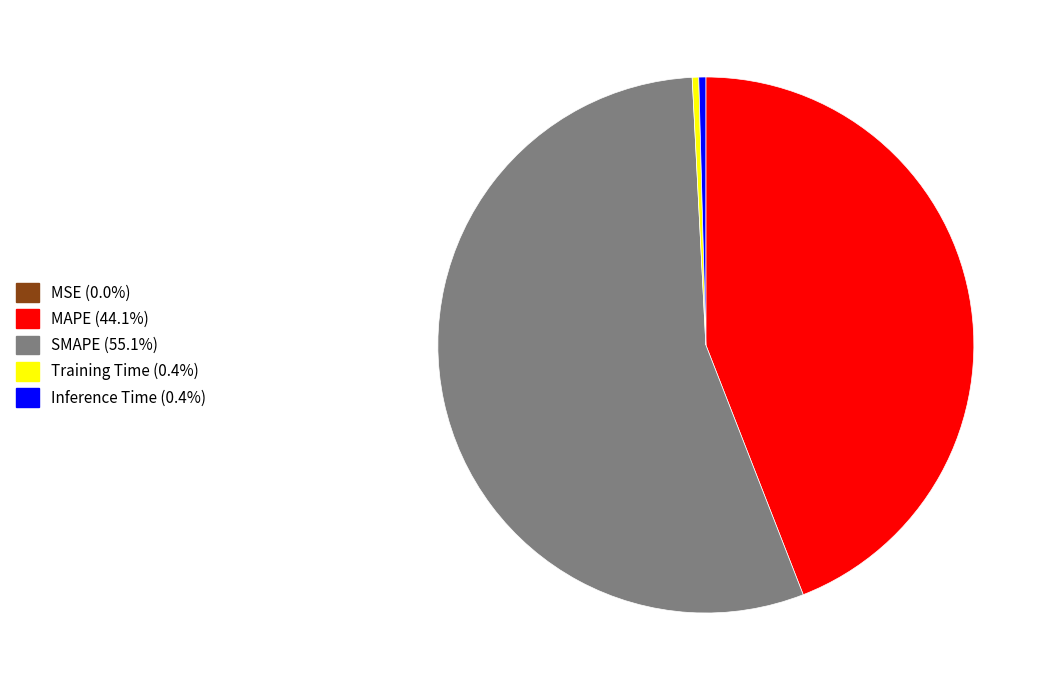

Is the sum of Training Time (0.4%) and MAPE (44.1%) greater than half?

No